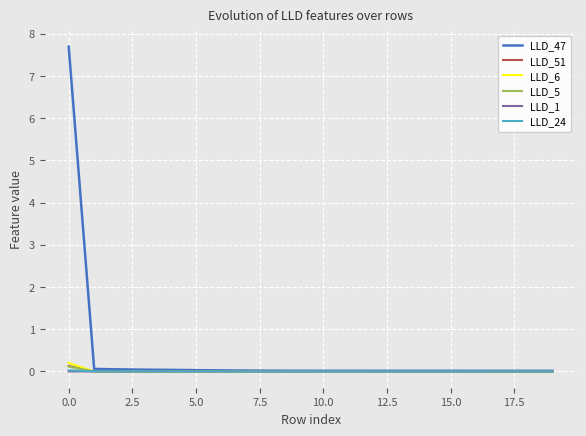

What is the maximum value shown in the chart?

7.7